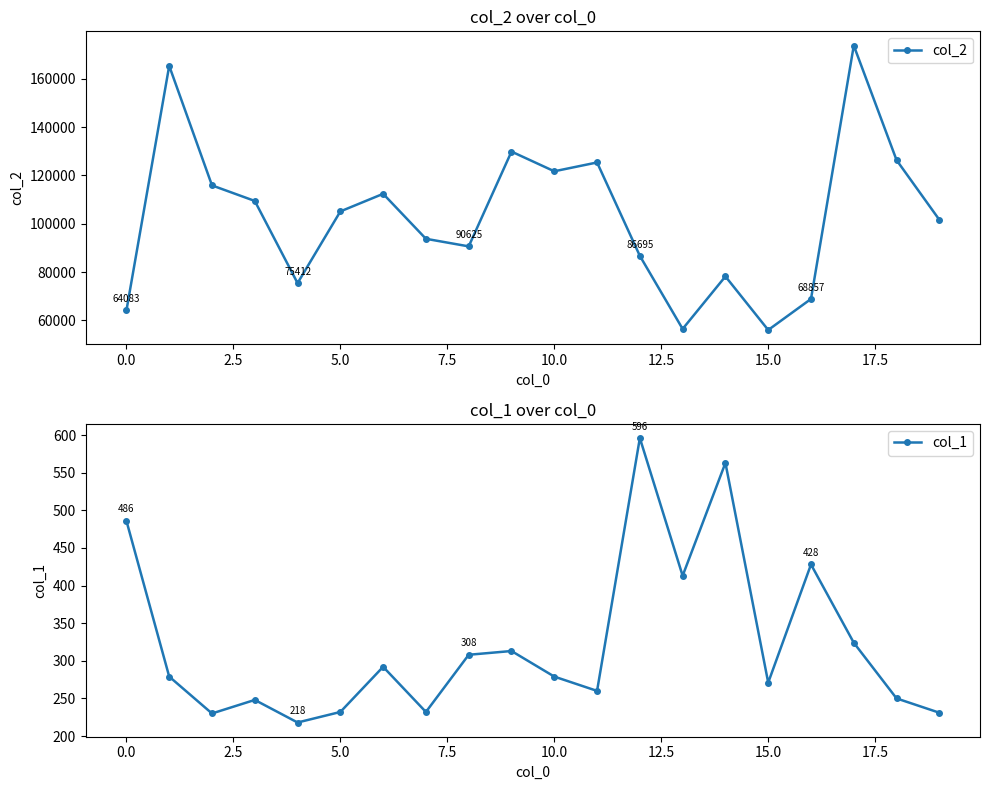

At which label does col_2 reach its peak?

17